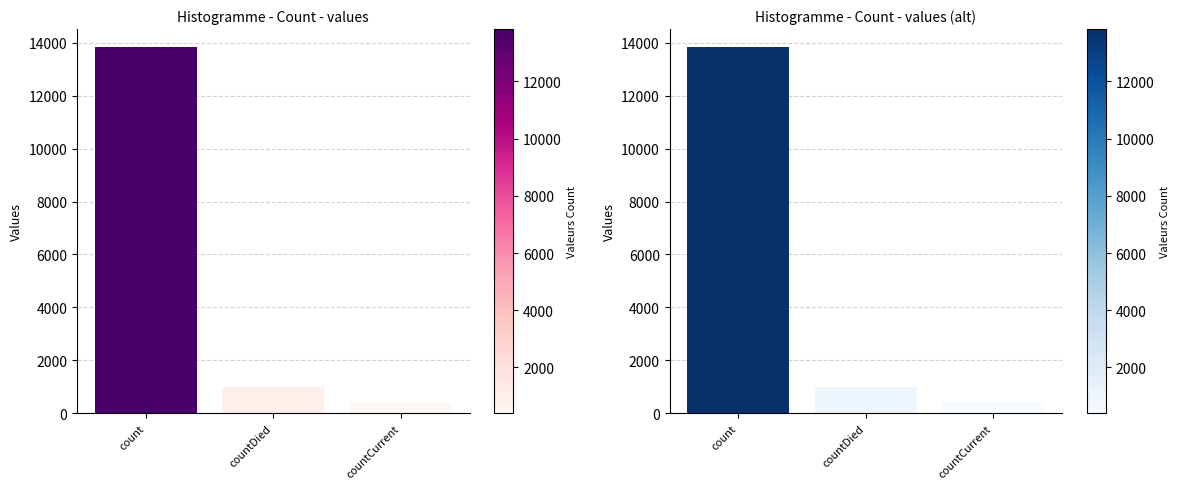

How many values exceed 984?

1